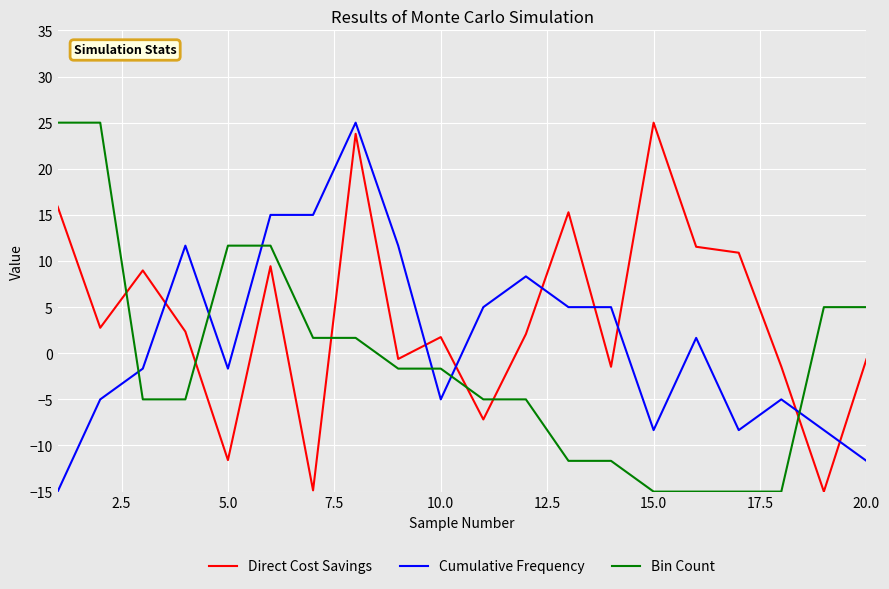

What is the maximum value shown in the chart?

25.0